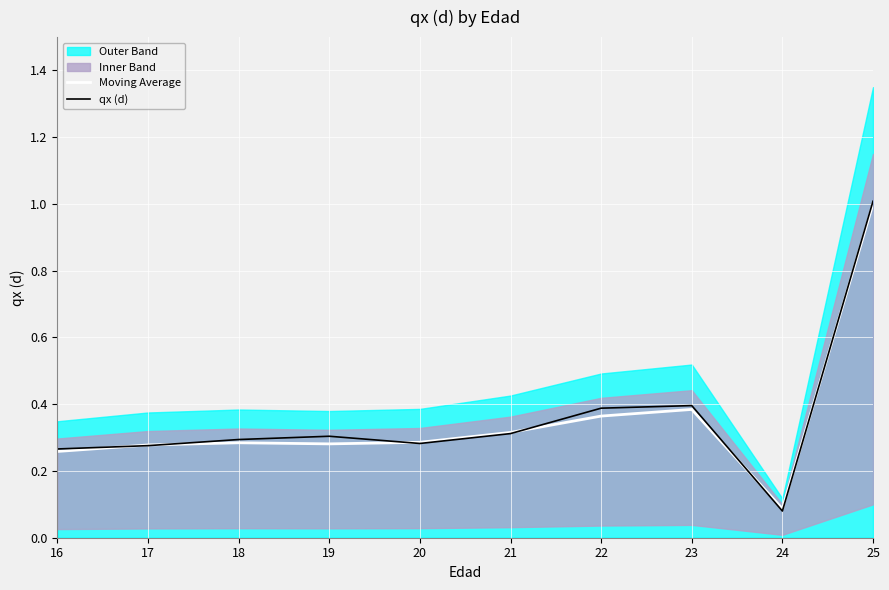

How many intersections are there between Moving Average and qx (d)?

6